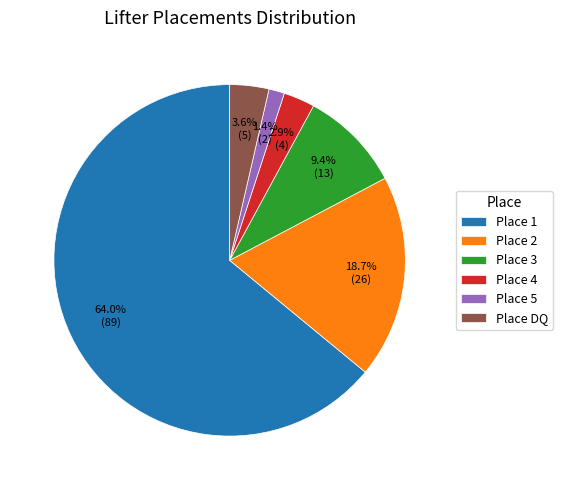

Is the sum of Place 1 and Place DQ greater than half?

Yes